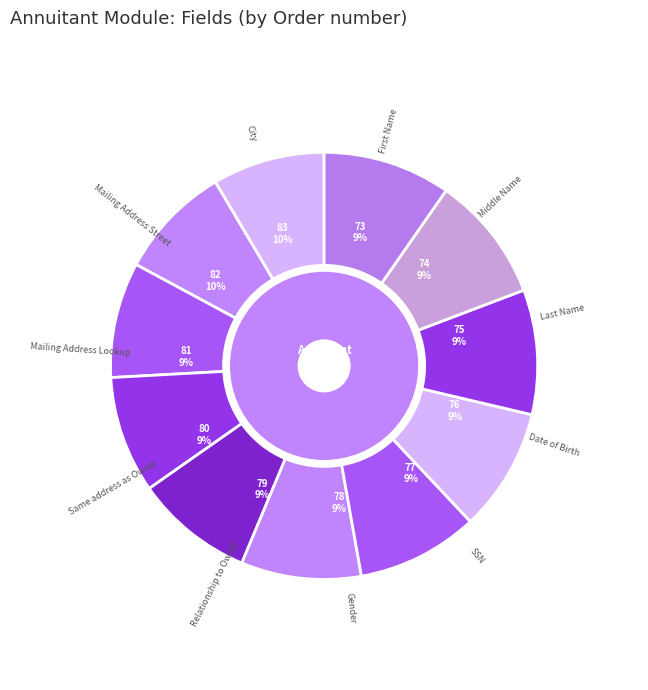

Does Relationship to Owner represent more than half of the total?

No